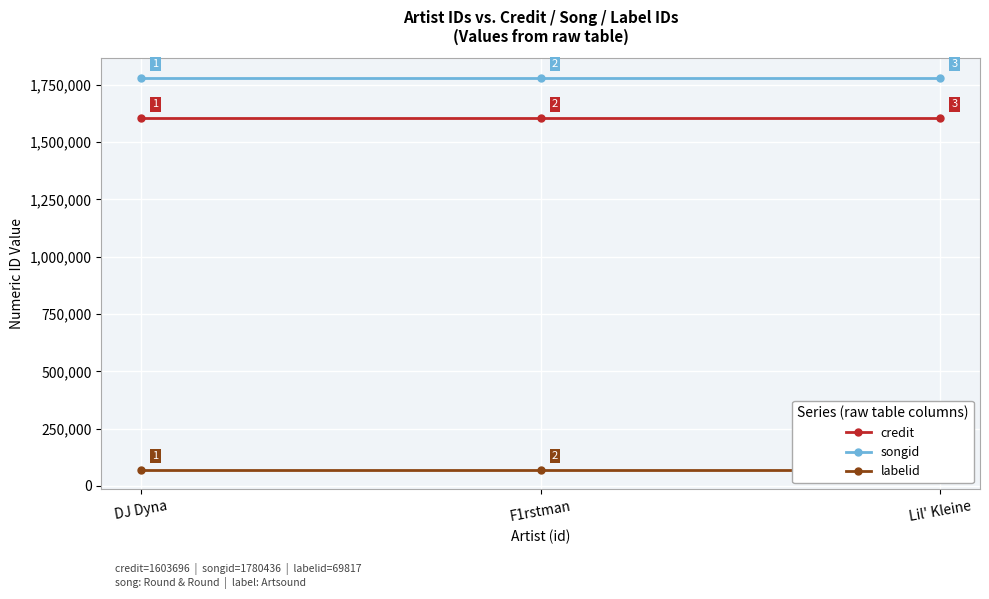

Reading left to right, extract all data points from this chart.

credit: 1603696	1603696	1603696
songid: 1780436	1780436	1780436
labelid: 69817	69817	69817